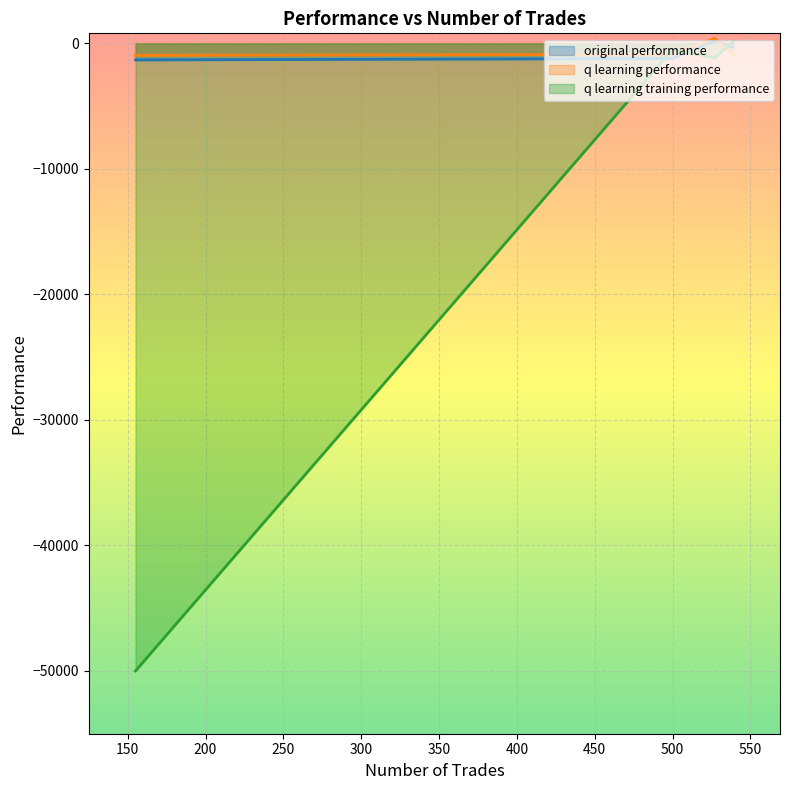

The value of q learning performance at 155 is -334.6. True or false?

False